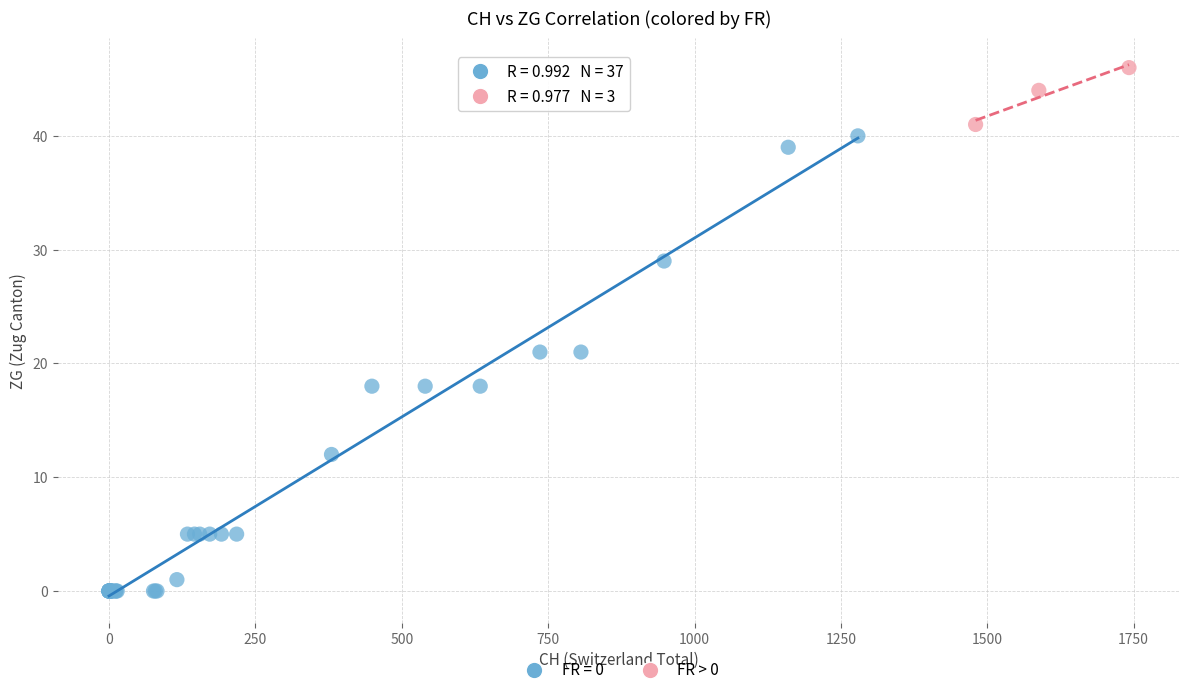

Which series has the widest spread of Y values?

FR = 0